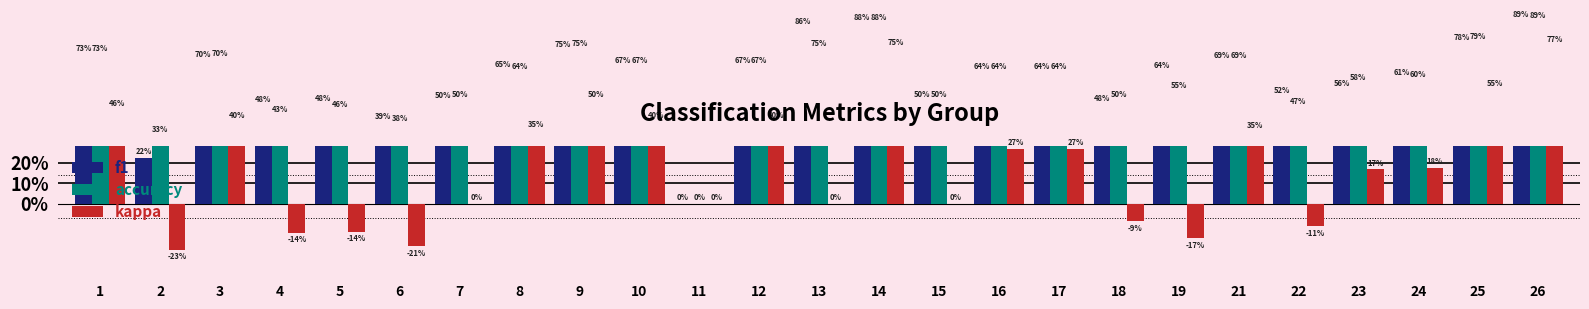

What is the sum of the accuracy values at 14 and 23?

1.5